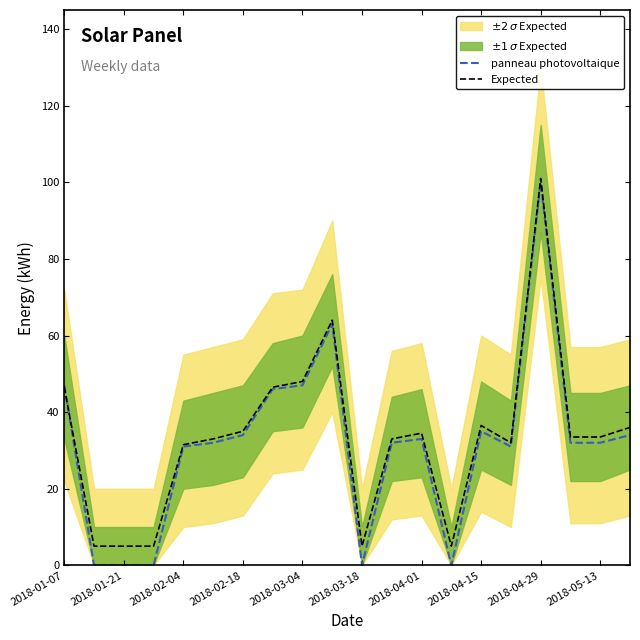

How many data points does each series have?

20